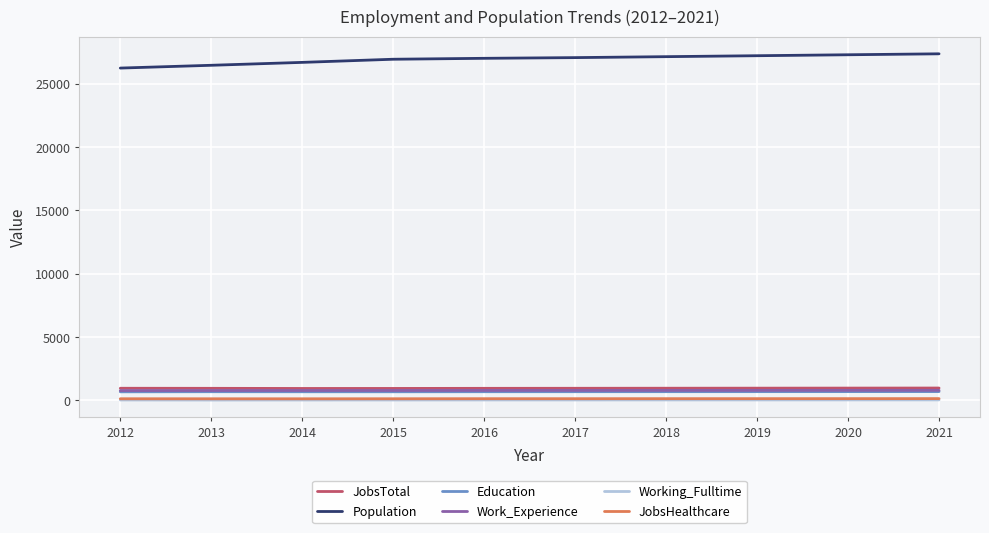

What is the spread (max minus min) of values at 2016?

26957